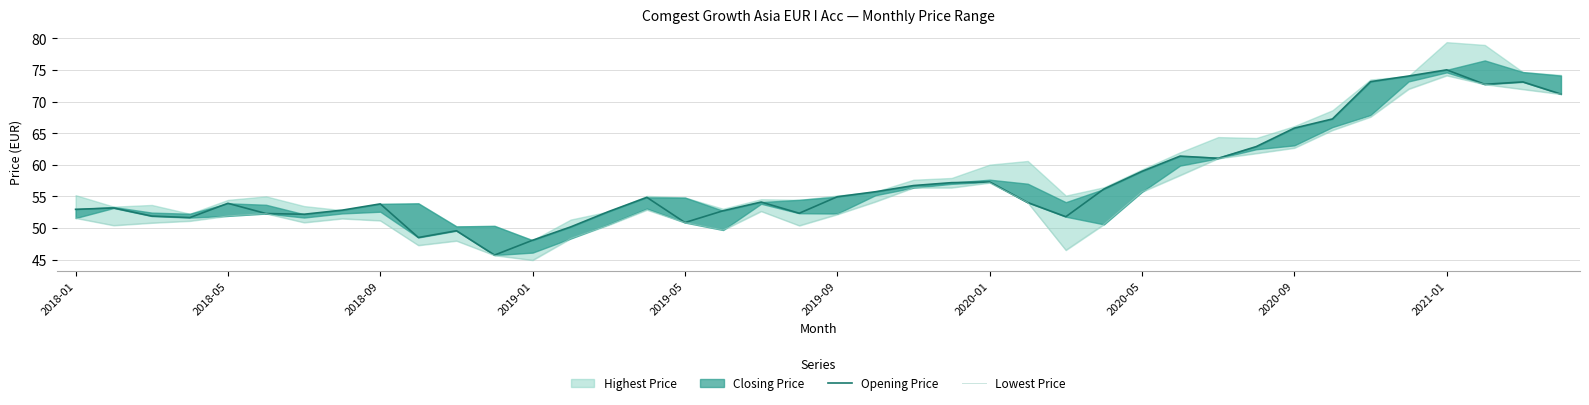

How many categories are shown in the chart?

40